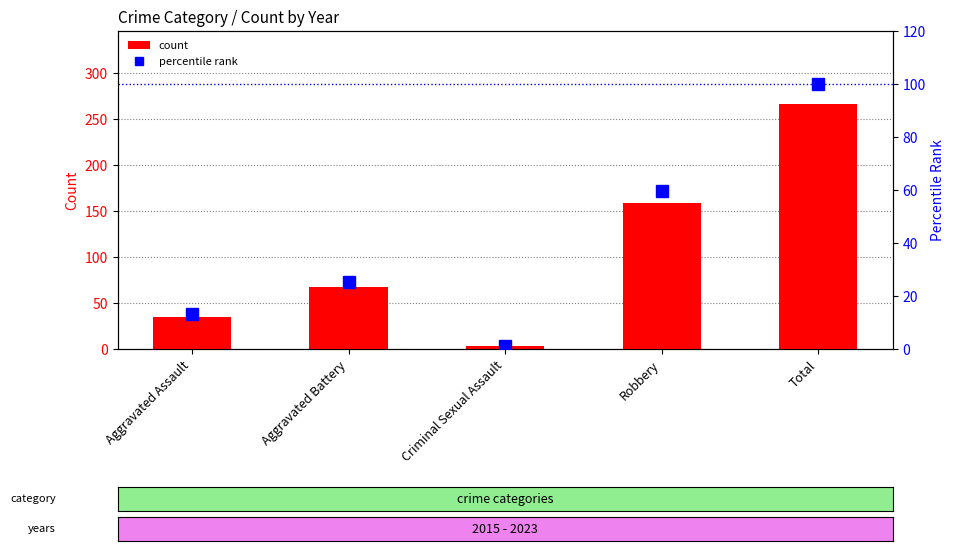

True or false: count has a value of 105.7 at Aggravated Battery.

False